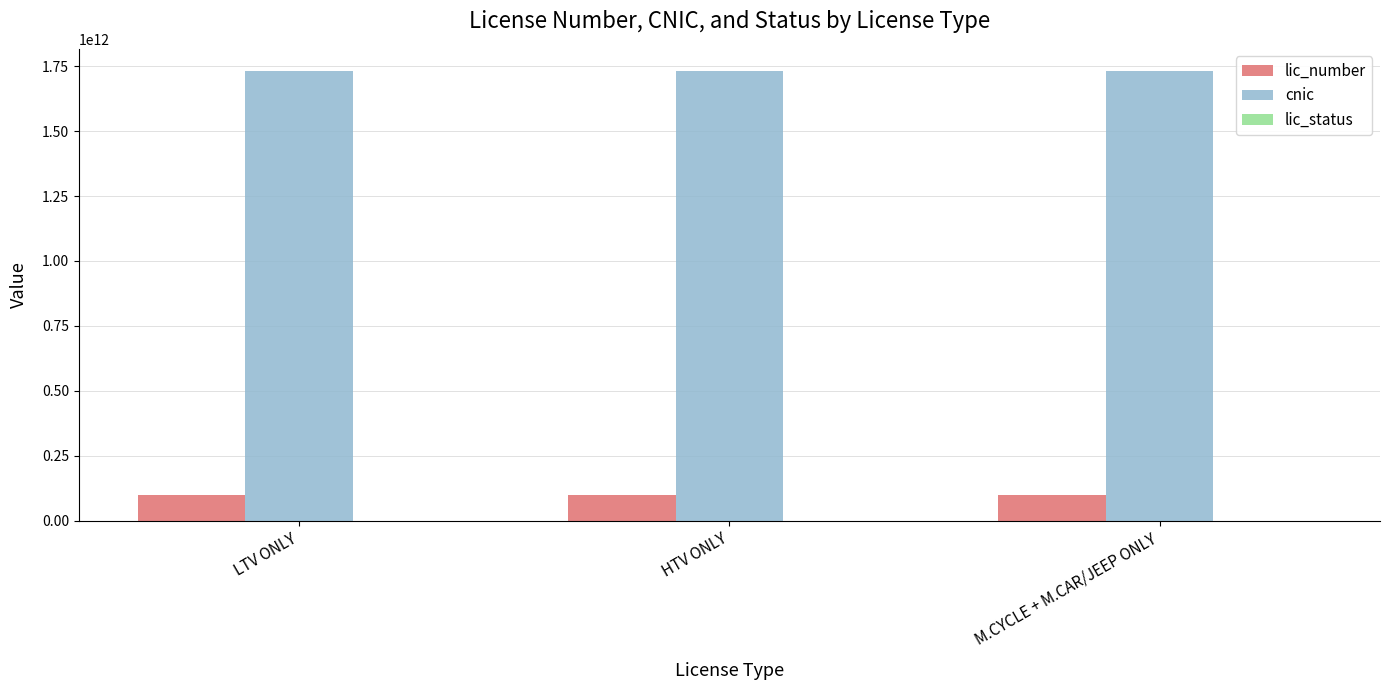

The cnic series shows 3077585934434 at HTV ONLY. True or false?

False